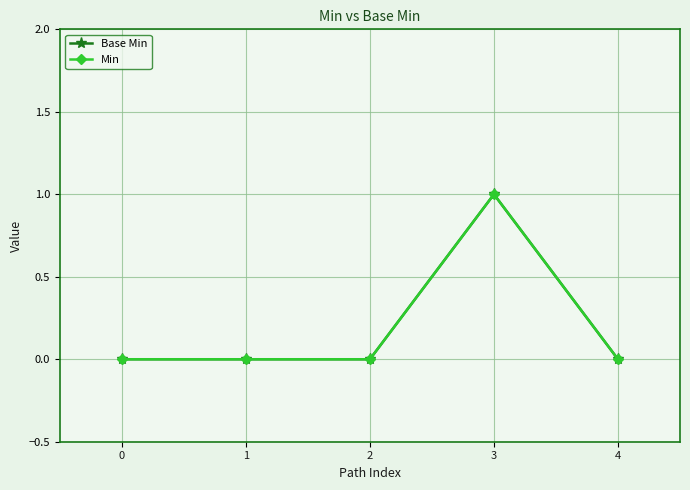

The Min series shows 0 at 4. True or false?

True